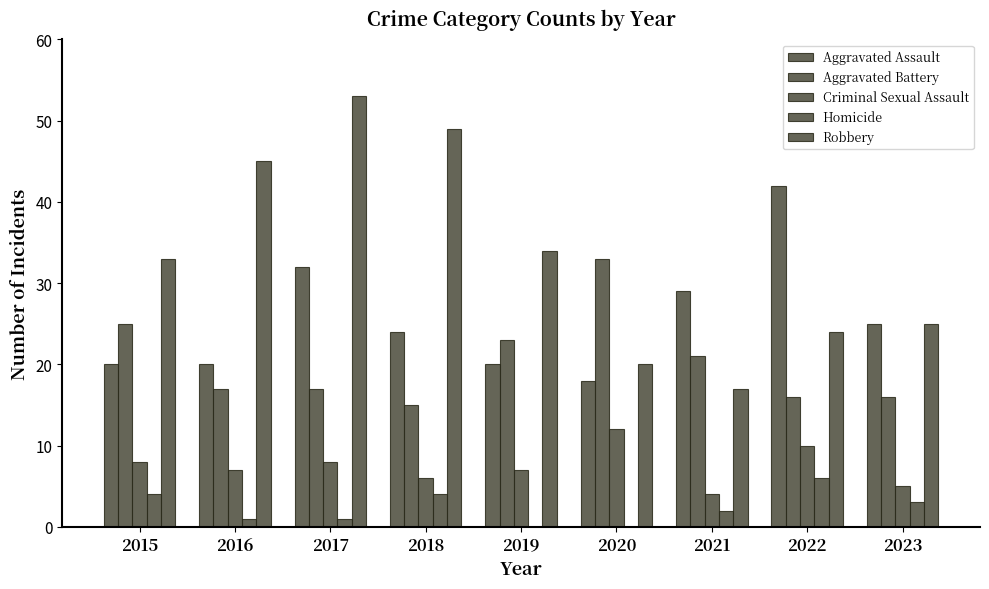

Which series has the widest spread of values?

Robbery